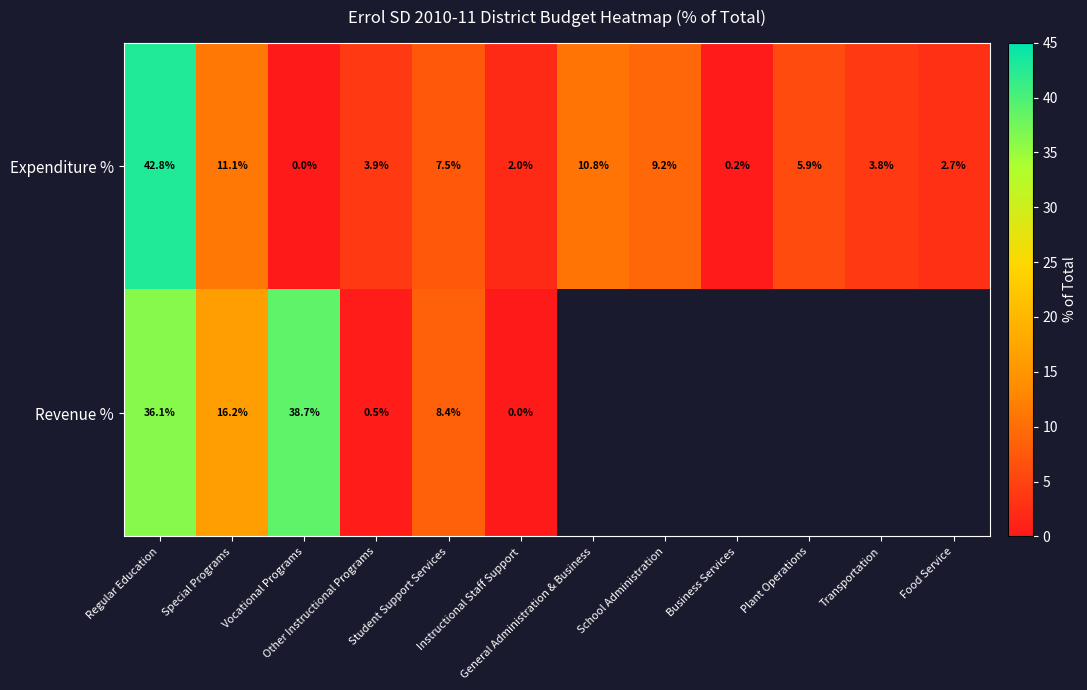

What is the sum of the Expenditure % values at Instructional Staff Support and Plant Operations?

7.9